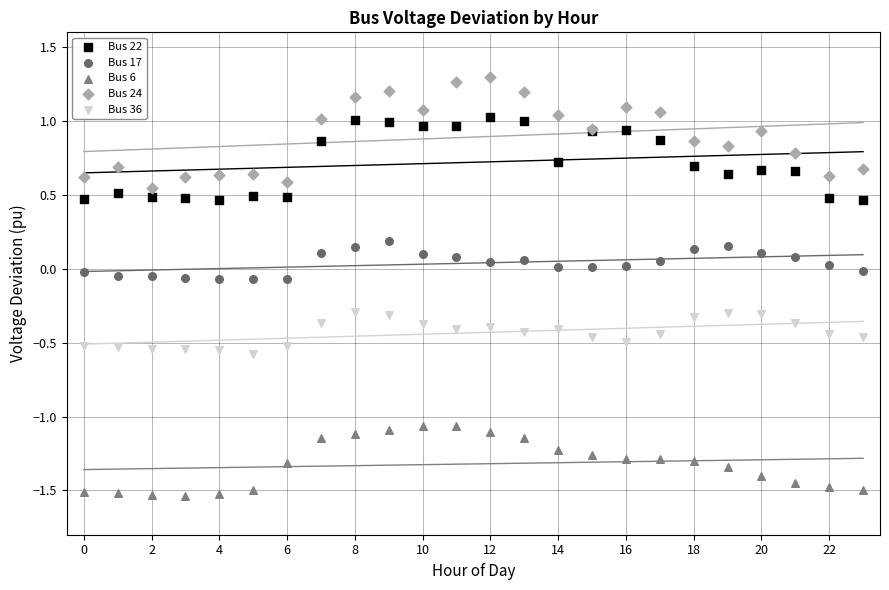

Which series contains the highest Y value?

Bus 24